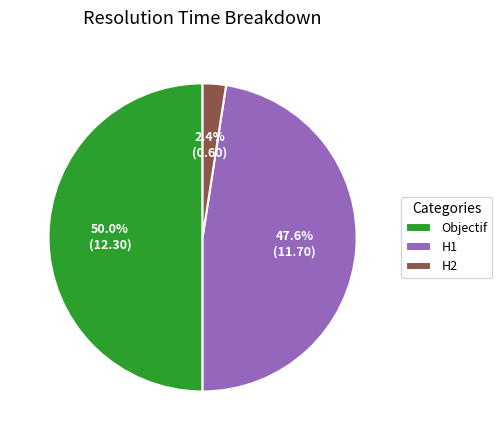

Does H2 represent more than half of the total?

No